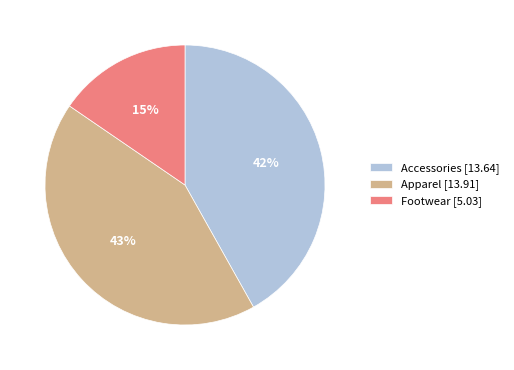

To the nearest percent, what is the average slice percentage?

33%